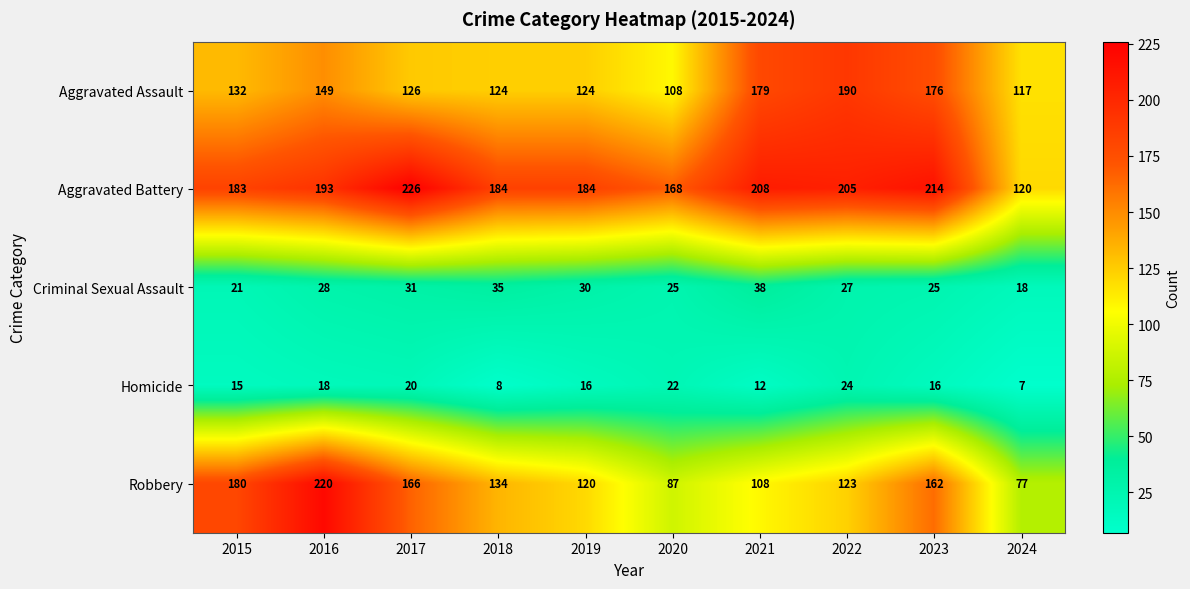

Which label corresponds to the largest value in the chart?

2017